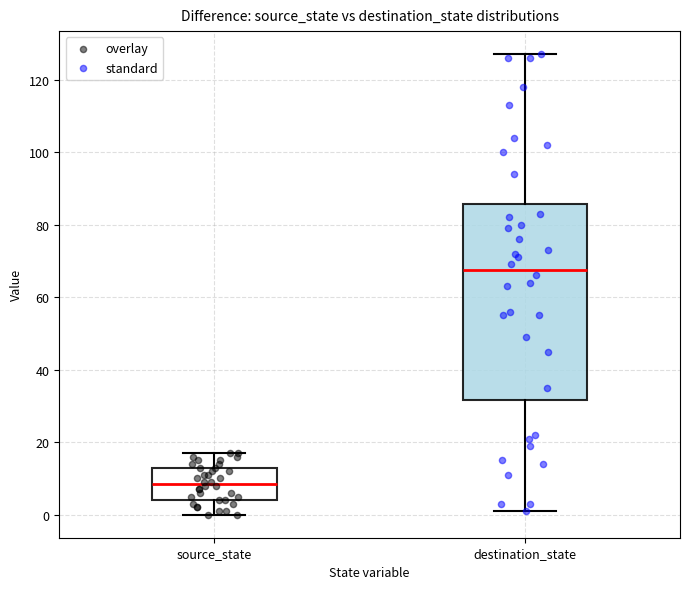

Reading left to right, read every box against the y-axis: the position of its median line, the range the box covers, and the ends of its whiskers. The values are not printed on the chart, so give them approximately, as read against the axis.

source_state: median 8, box 4 to 14, whiskers 0 to 18
destination_state: median 68, box 32 to 86, whiskers 2 to 128